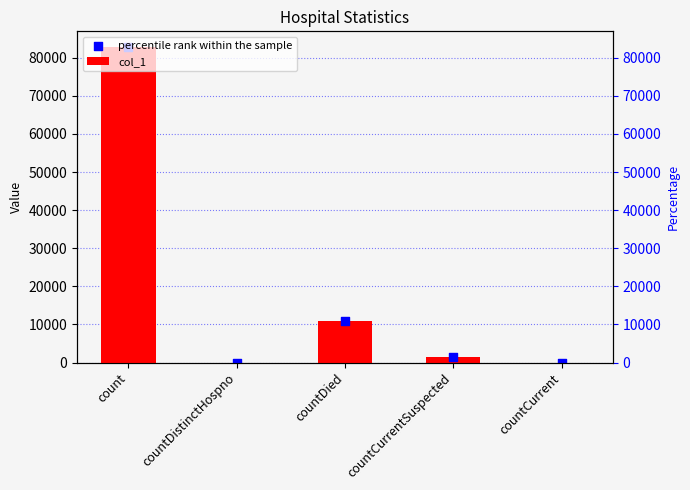

At which category is the sum across all series the highest?

count